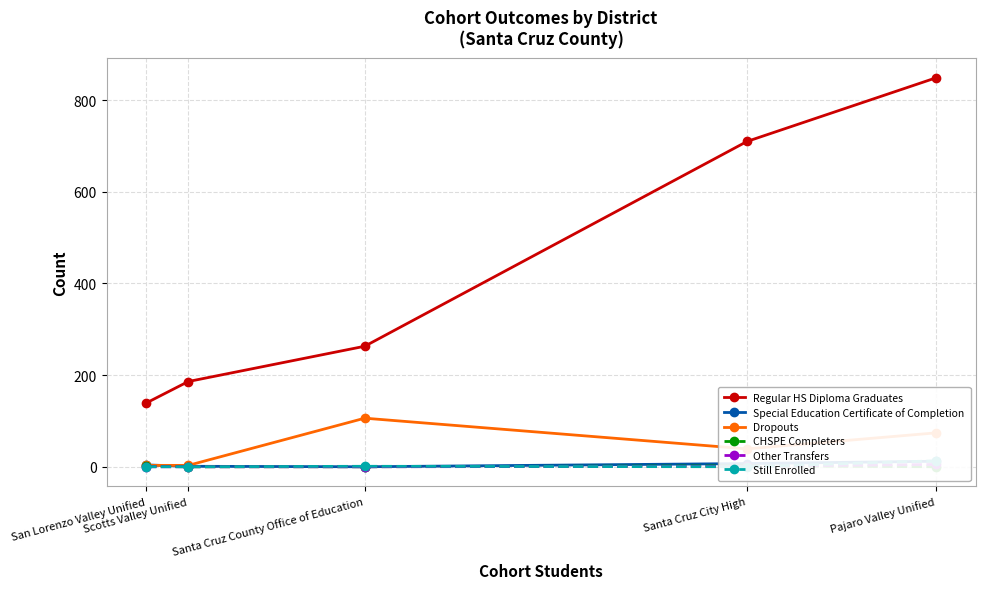

At Santa Cruz County Office of Education, list the series in order from smallest to largest.

Special Education Certificate of Completion, CHSPE Completers, Other Transfers, Still Enrolled, Dropouts, Regular HS Diploma Graduates